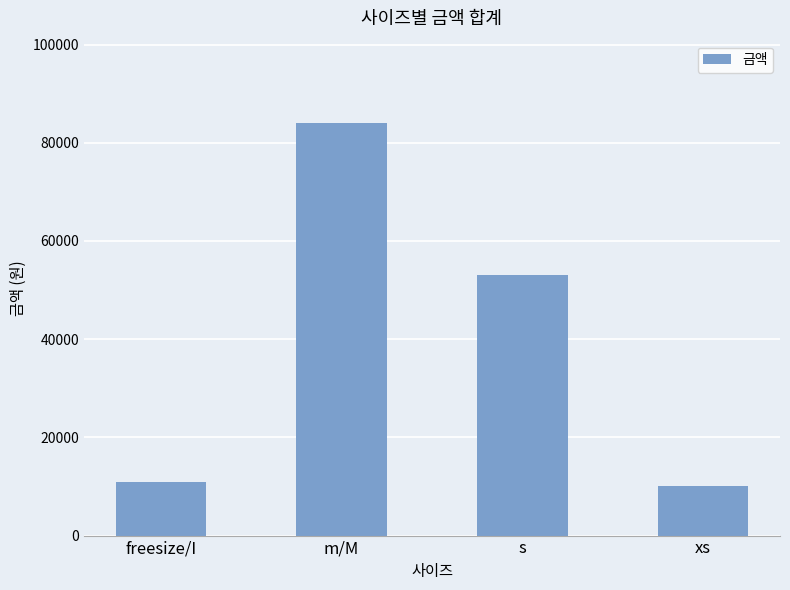

Rank the categories by value from lowest to highest.

xs, freesize/I, s, m/M